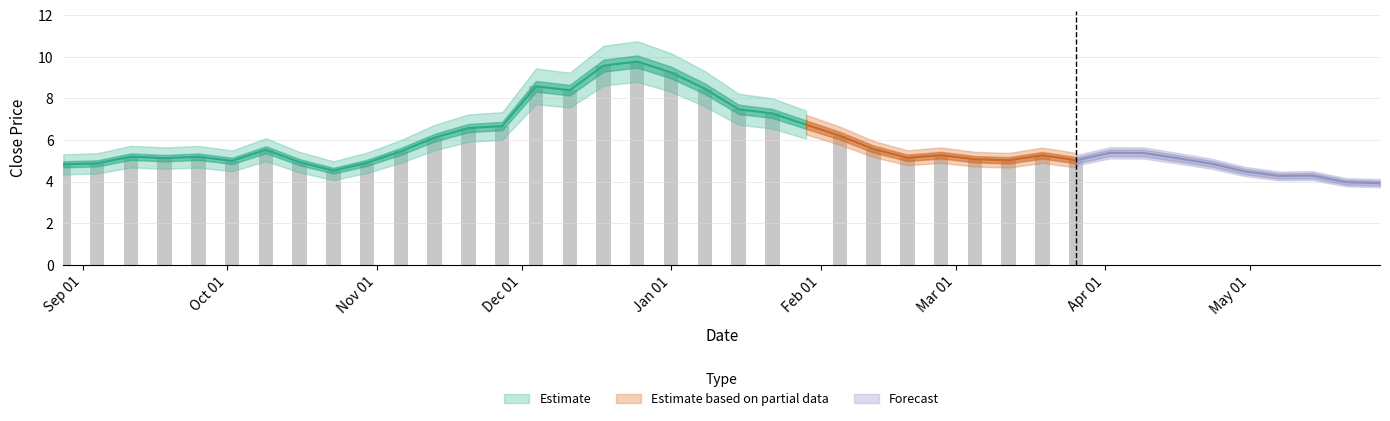

Rank the categories by value from highest to lowest.

17, 16, 18, 14, 19, 15, 20, 21, 22, 13, 12, 23, 11, 24, 6, 10, 31, 32, 26, 29, 2, 4, 25, 3, 33, 27, 28, 30, 5, 7, 9, 1, 34, 0, 8, 35, 37, 36, 38, 39